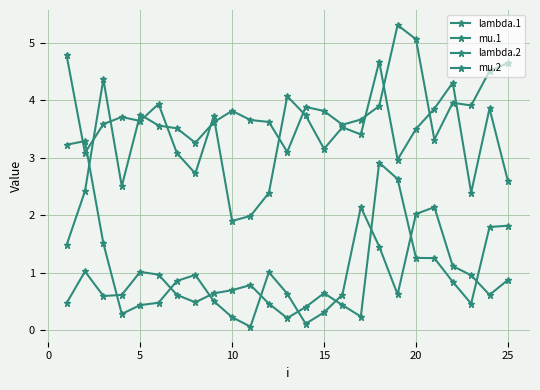

Does the chart have visible grid lines?

Yes